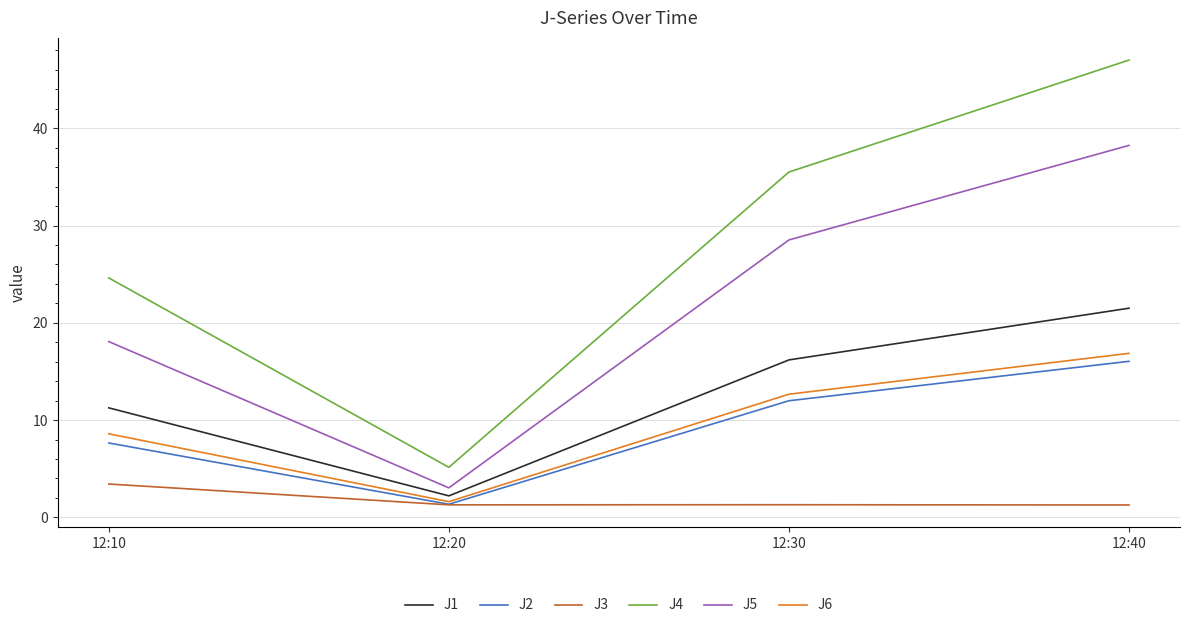

Reading left to right, extract all data points from this chart.

J1: 12:10=11.3	12:20=2.2	12:30=16.2	12:40=21.5
J2: 12:10=7.6	12:20=1.3	12:30=12.0	12:40=16.0
J3: 12:10=3.4	12:20=1.3	12:30=1.3	12:40=1.3
J4: 12:10=24.6	12:20=5.1	12:30=35.5	12:40=47.0
J5: 12:10=18.1	12:20=3.0	12:30=28.5	12:40=38.2
J6: 12:10=8.6	12:20=1.6	12:30=12.7	12:40=16.9